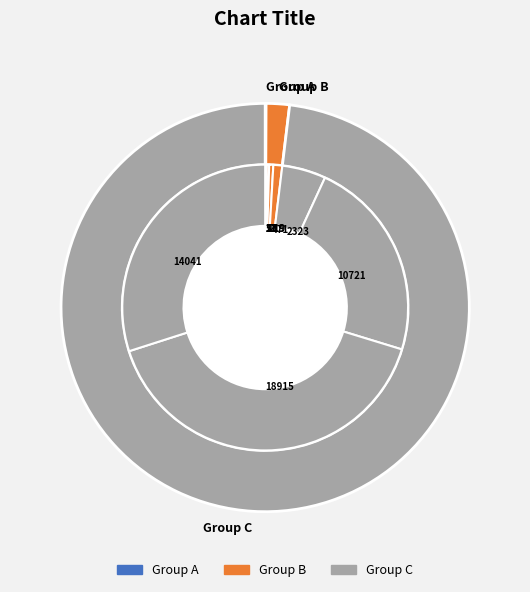

True or false: 219 accounts for 0% of the total.

True